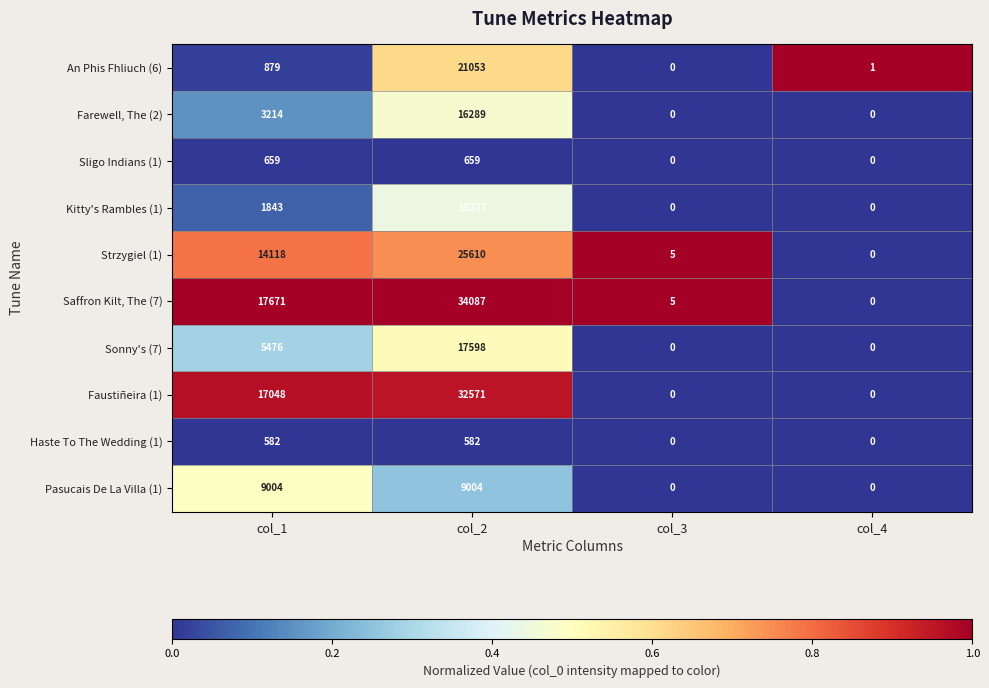

True or false: Haste To The Wedding (1) has a value of 582 at col_2.

True